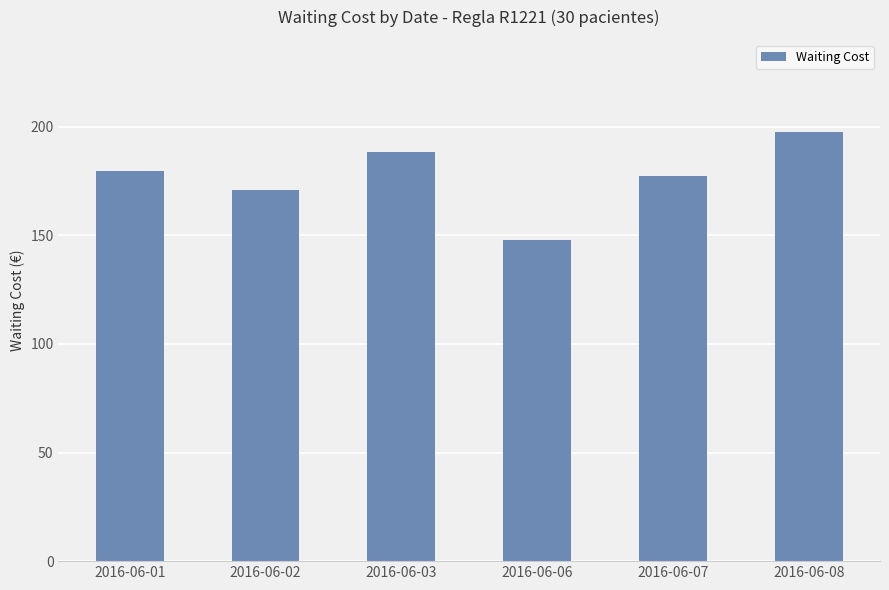

What is the difference between the second highest and minimum values?

40.6